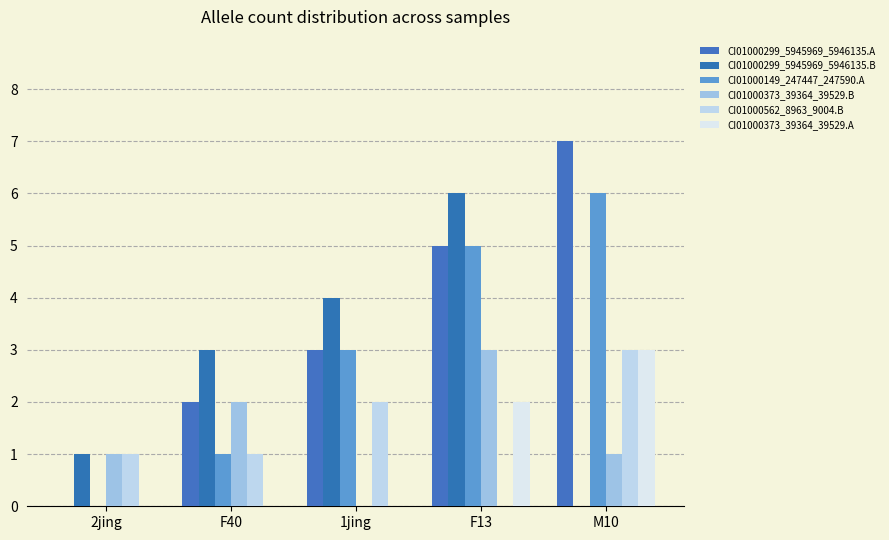

Reading right to left, what are all the values shown in this chart?

CI01000299_5945969_5946135.A: M10=7	F13=5	1jing=3	F40=2	2jing=0
CI01000299_5945969_5946135.B: M10=0	F13=6	1jing=4	F40=3	2jing=1
CI01000149_247447_247590.A: M10=6	F13=5	1jing=3	F40=1	2jing=0
CI01000373_39364_39529.B: M10=1	F13=3	1jing=0	F40=2	2jing=1
CI01000562_8963_9004.B: M10=3	F13=0	1jing=2	F40=1	2jing=1
CI01000373_39364_39529.A: M10=3	F13=2	1jing=0	F40=0	2jing=0